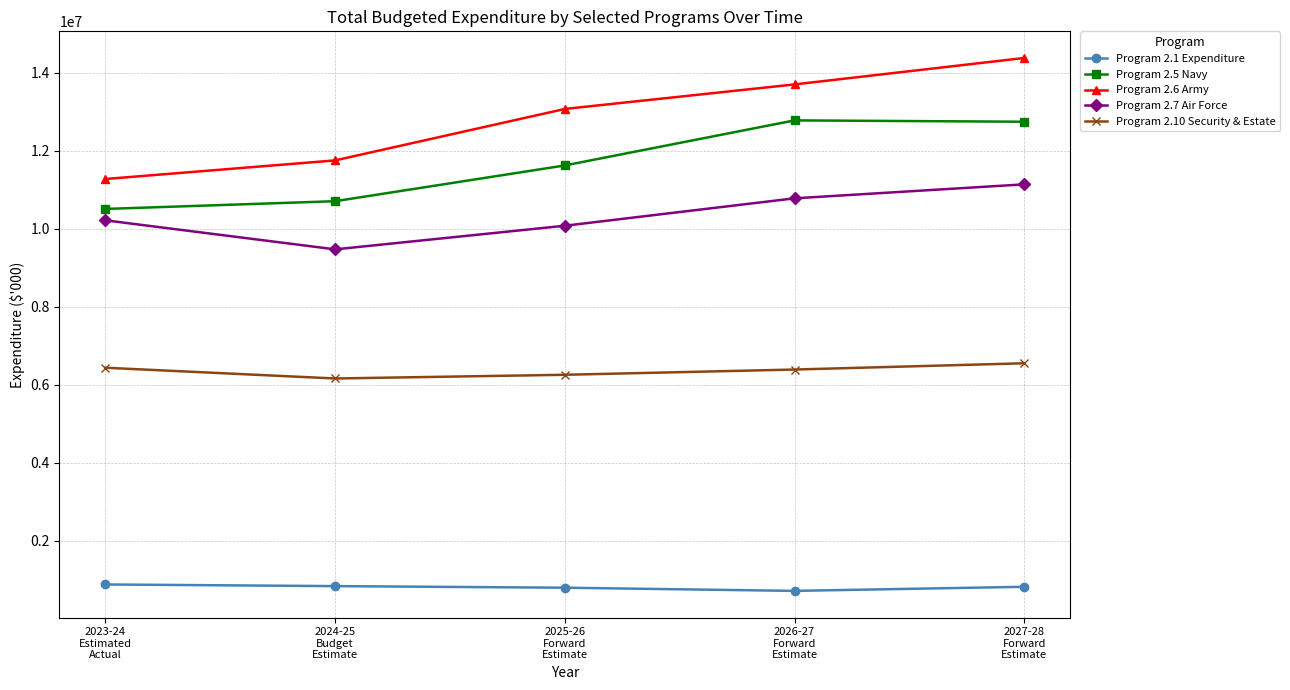

Count the number of data series in this chart.

5